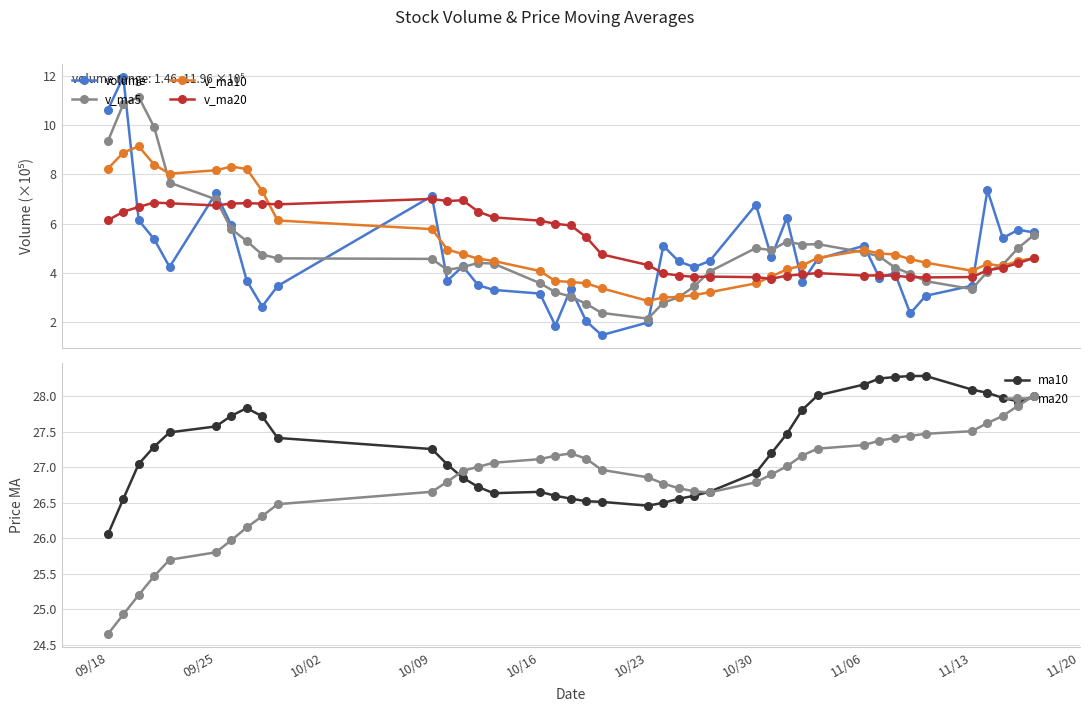

How many data points in v_ma5 are above 4?

28